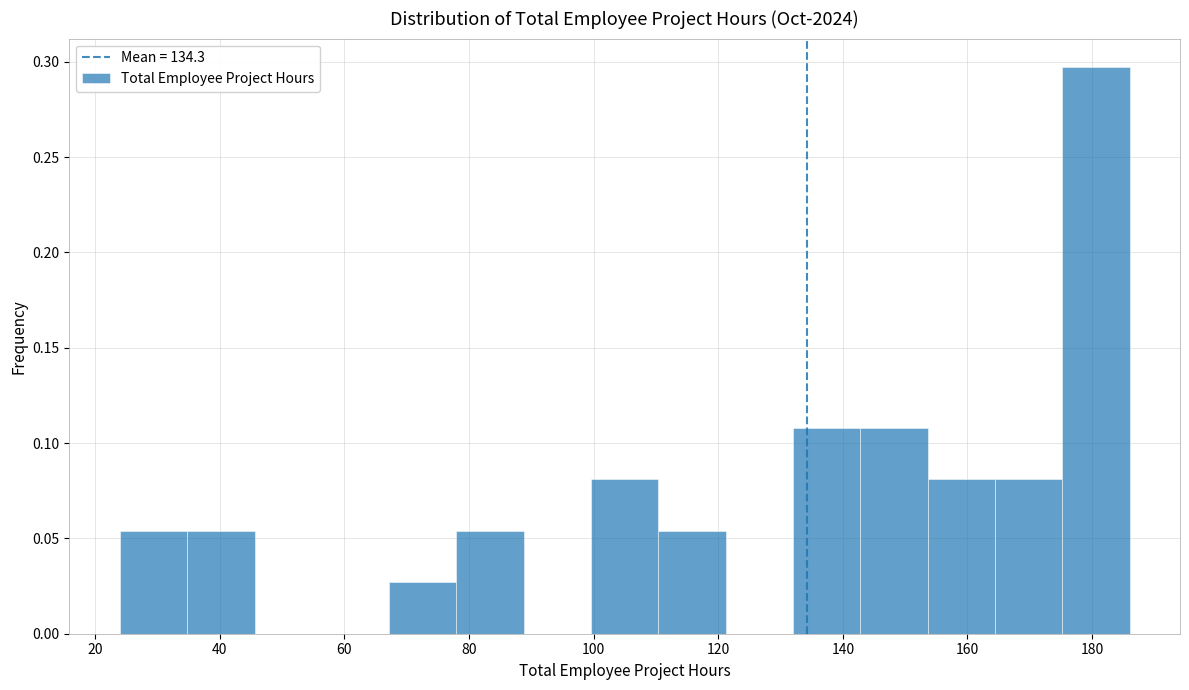

Over which range of the x-axis is the bar tallest?

175.2 to 186.0